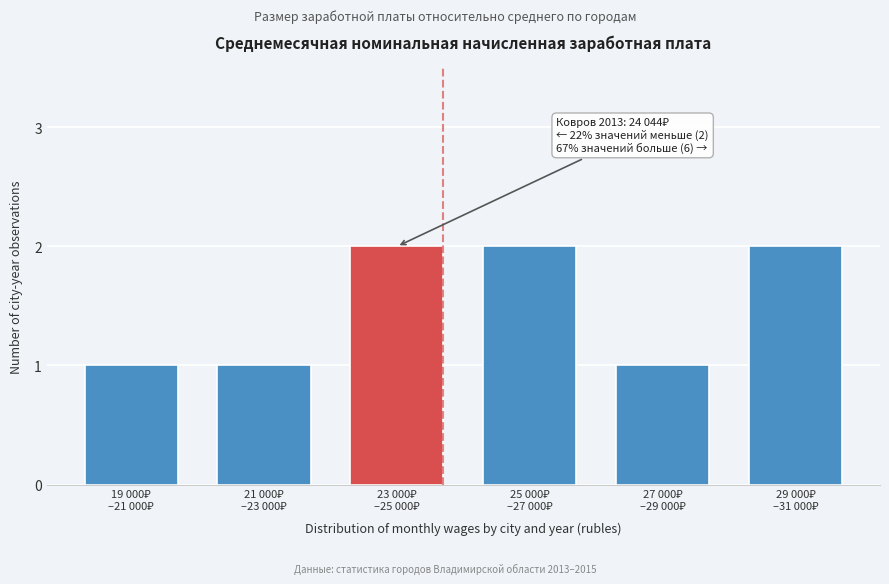

Reading right to left, transcribe all the data shown in this chart.

2	1	2	2	1	1